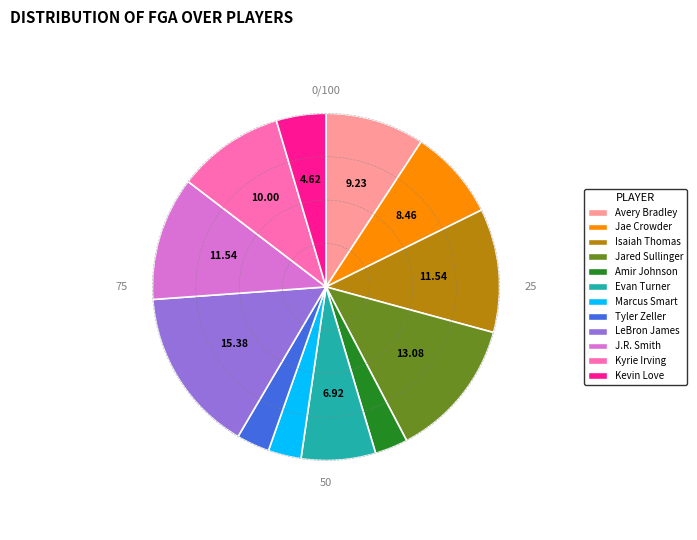

What is the largest slice in the pie chart?

LeBron James